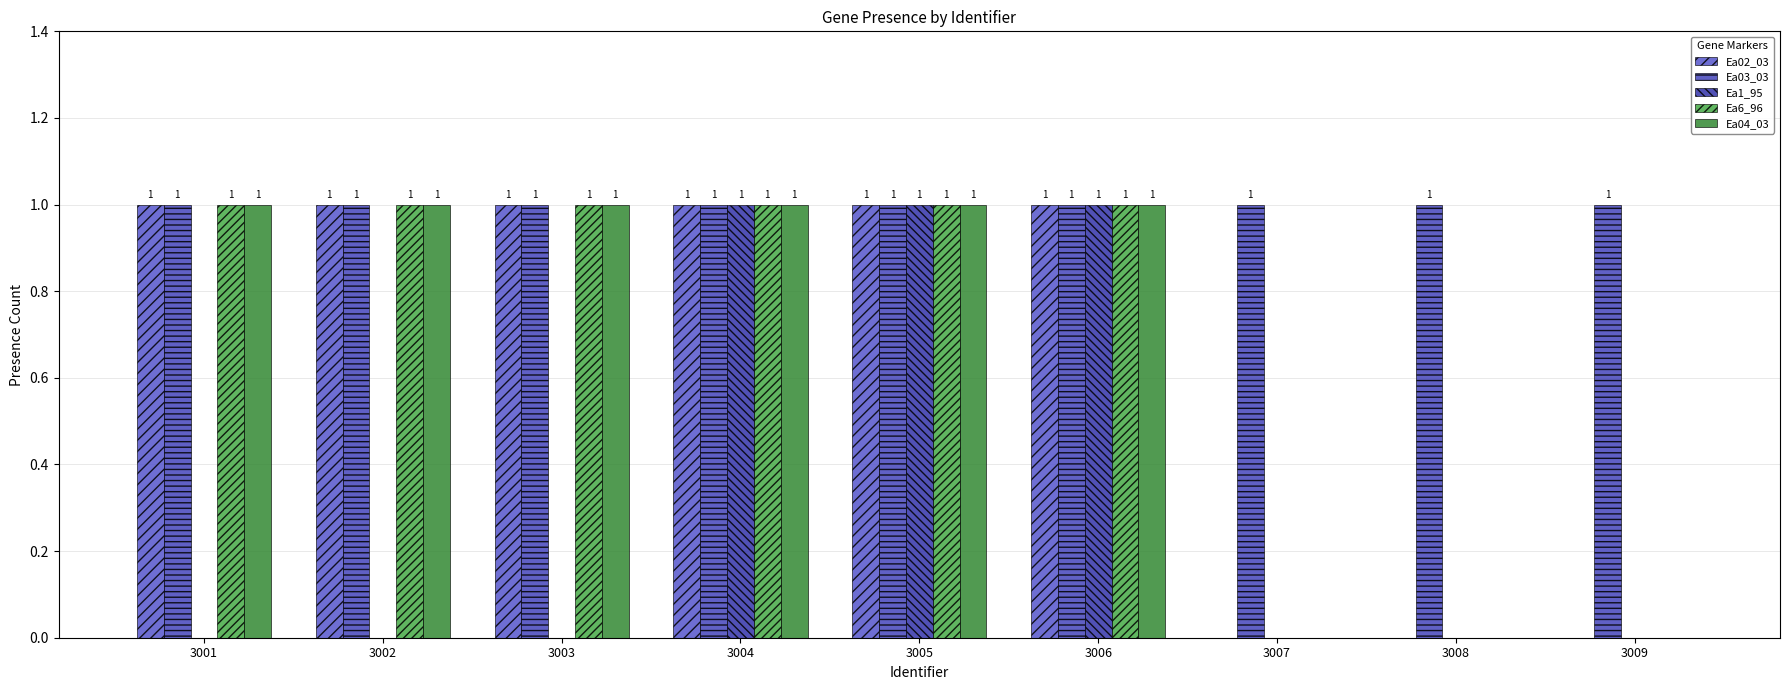

How many values in Ea1_95 are above zero?

3